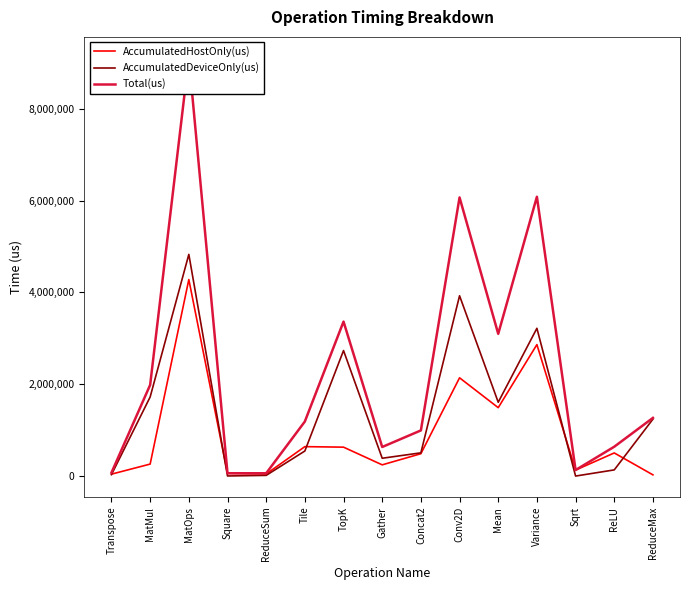

Which series has the largest range (max minus min)?

Total(us)